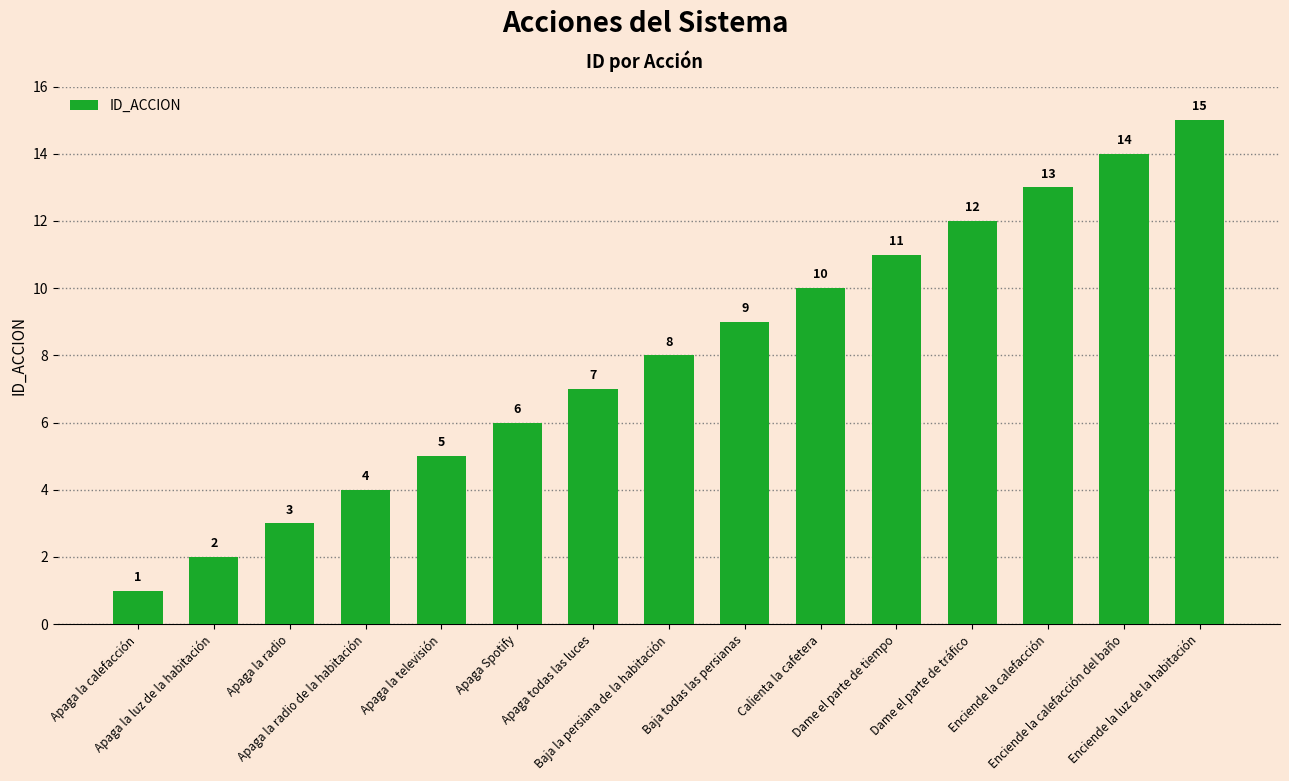

Between Baja todas las persianas and Apaga la radio de la habitación, which is larger?

Baja todas las persianas